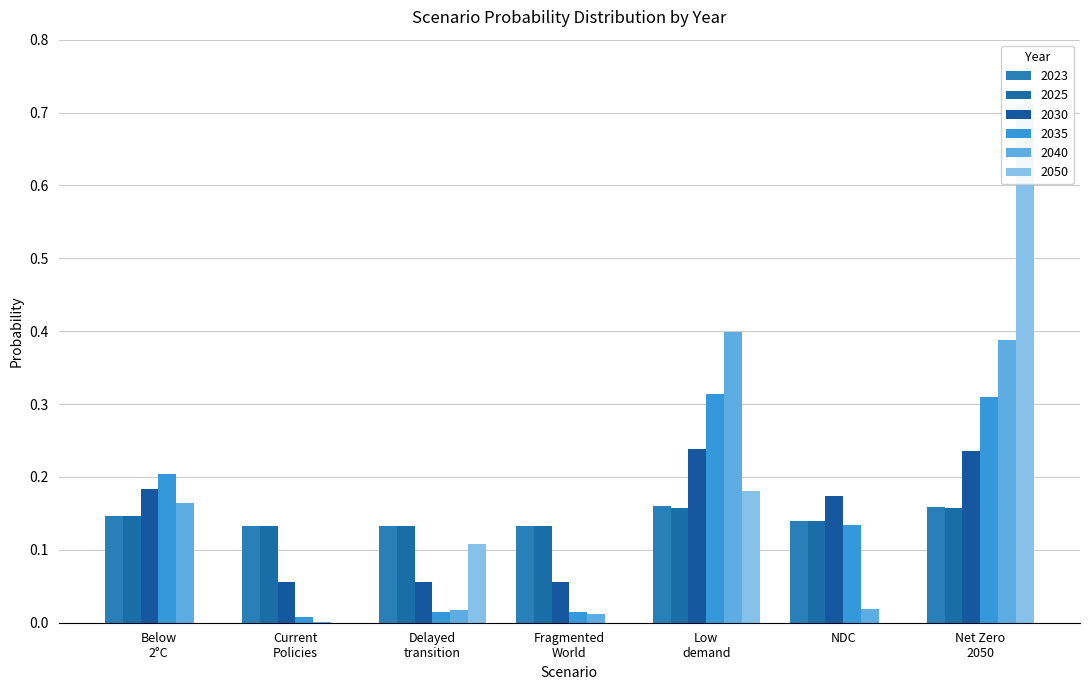

The value of 2030 at Below 2°C is 0.1. True or false?

False